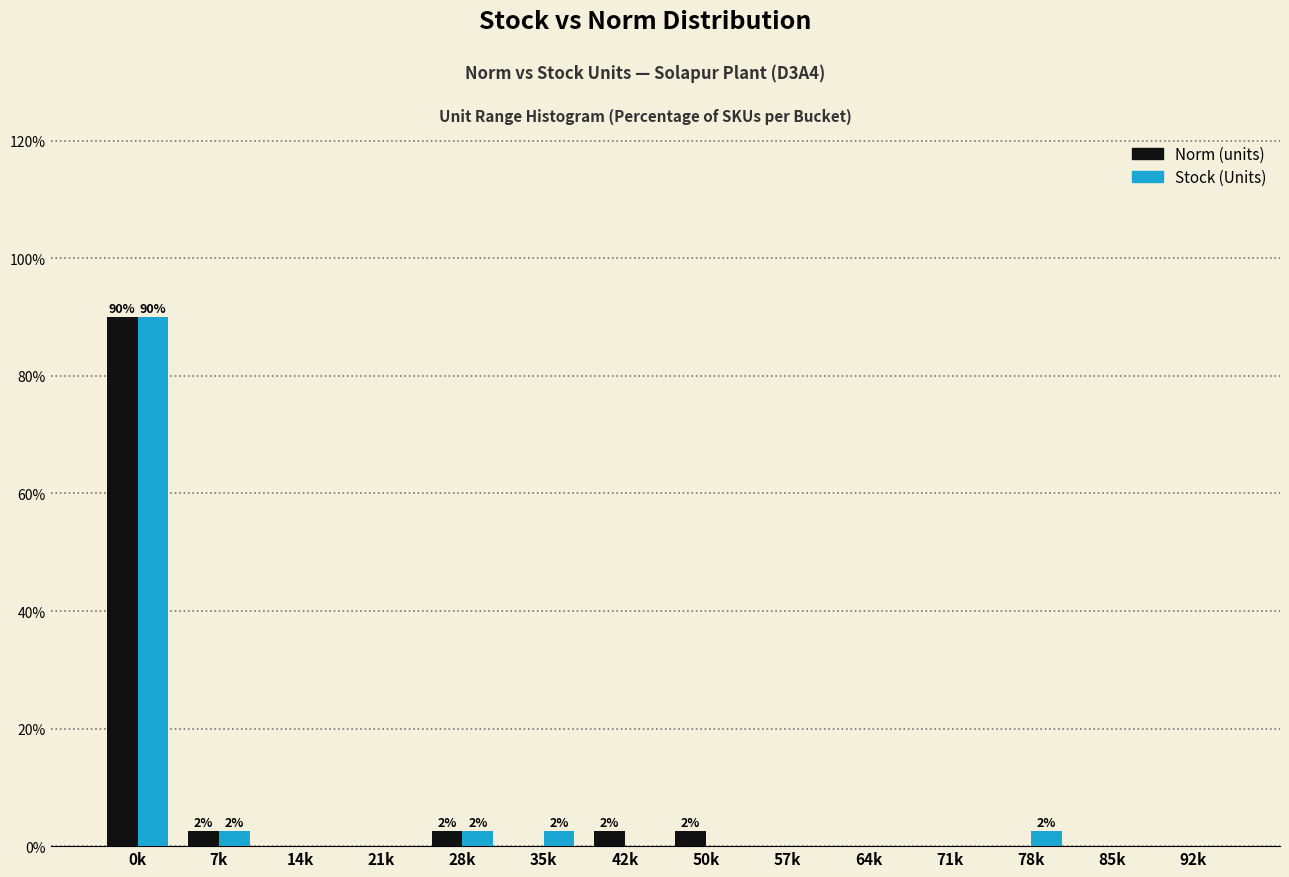

Reading left to right, transcribe all the data shown in this chart.

Norm (units): 0k=90.0	7k=2.5	14k=0.0	21k=0.0	28k=2.5	35k=0.0	42k=2.5	50k=2.5	57k=0.0	64k=0.0	71k=0.0	78k=0.0	85k=0.0	92k=0.0
Stock (Units): 0k=90.0	7k=2.5	14k=0.0	21k=0.0	28k=2.5	35k=2.5	42k=0.0	50k=0.0	57k=0.0	64k=0.0	71k=0.0	78k=2.5	85k=0.0	92k=0.0